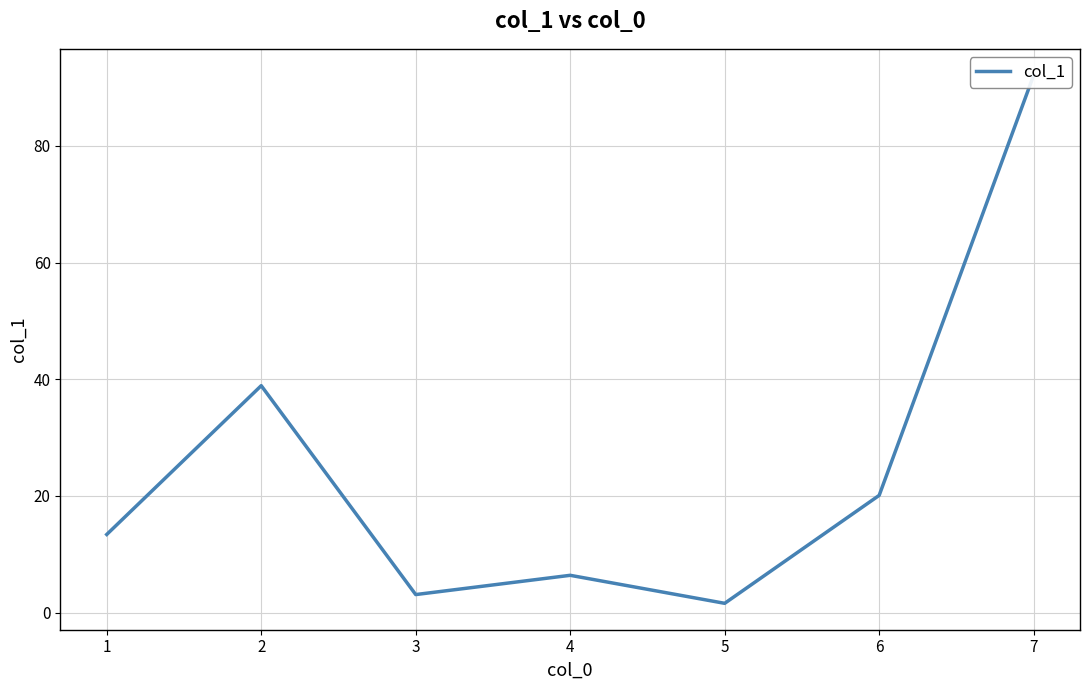

Does the chart have visible grid lines?

Yes